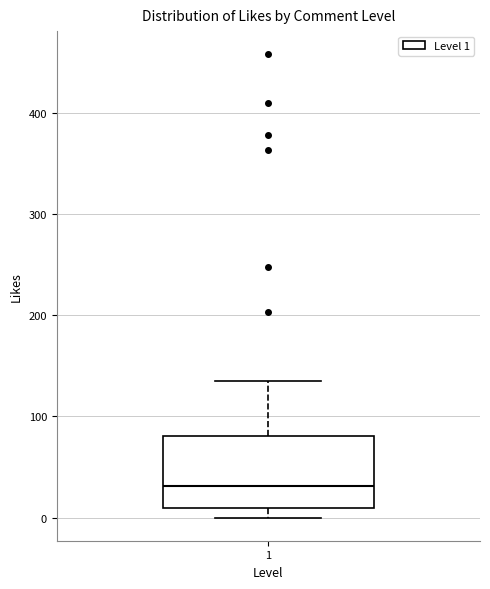

Read this box plot against the y-axis: the position of the median line, the range covered by the box, and the ends of both whiskers. The values are not printed on the chart, so give them approximately, as read against the axis.

median 30, box 10 to 80, whiskers 0 to 140